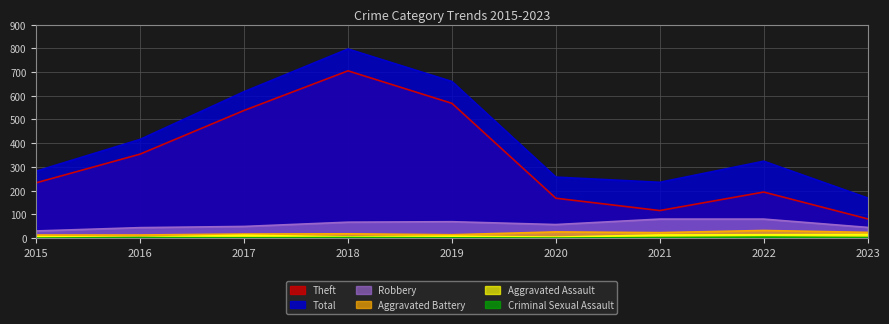

Reading right to left, list all the values displayed in this chart.

Theft: 81	194	116	168	568	705	538	354	233
Total: 169	324	235	257	660	797	617	416	282
Robbery: 45	80	80	57	69	67	49	44	30
Aggravated Battery: 24	32	23	26	14	18	17	13	13
Aggravated Assault: 15	14	13	4	8	5	12	3	6
Criminal Sexual Assault: 2	4	2	0	1	2	1	2	0